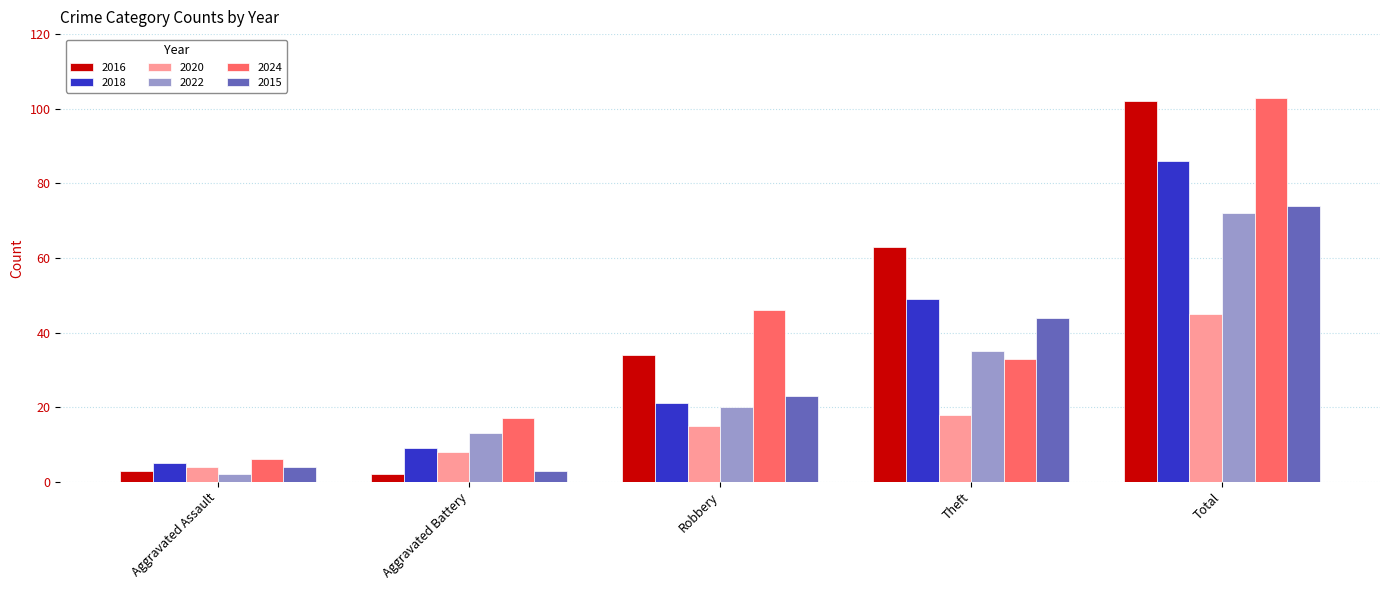

What is the maximum value for 2016?

102